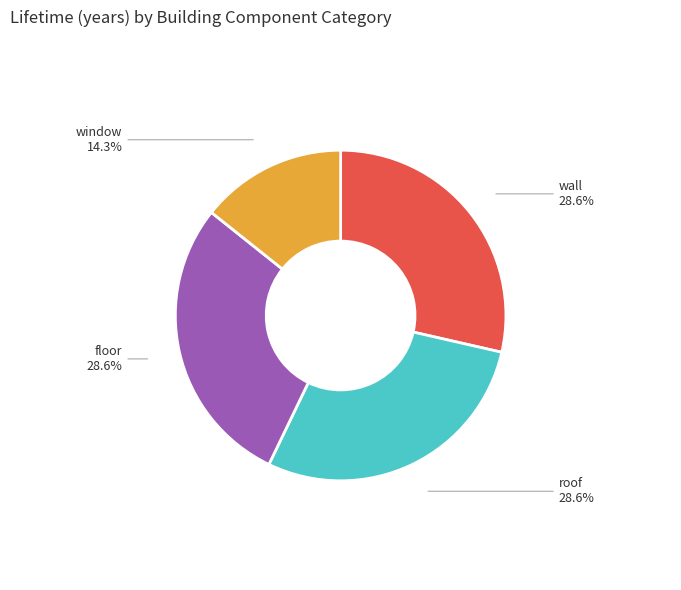

To the nearest percent, what portion does window represent?

14%